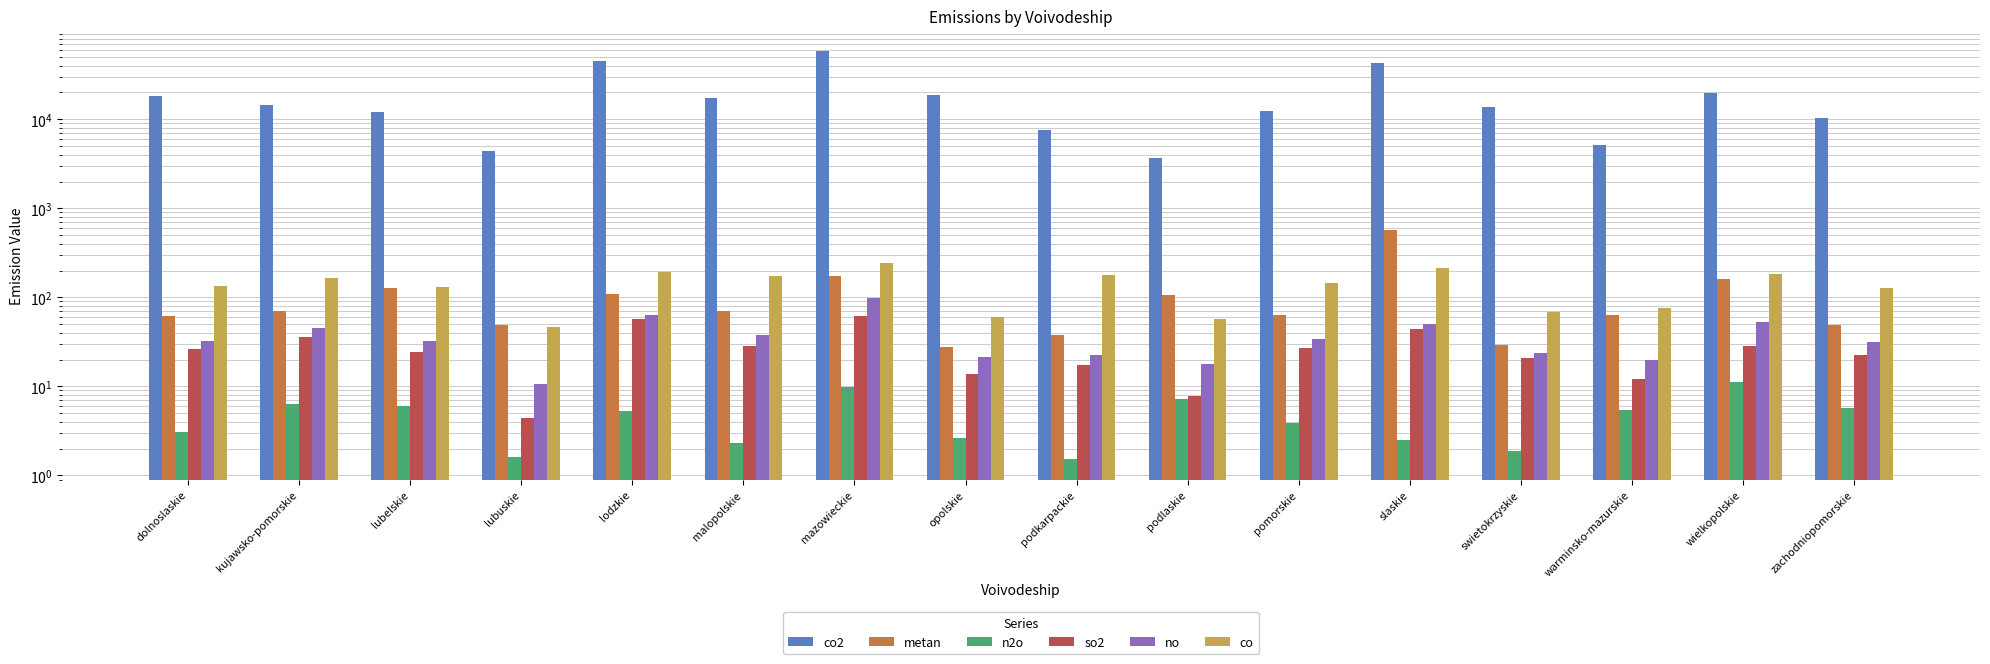

What is the total value across all series at opolskie?

18810.7